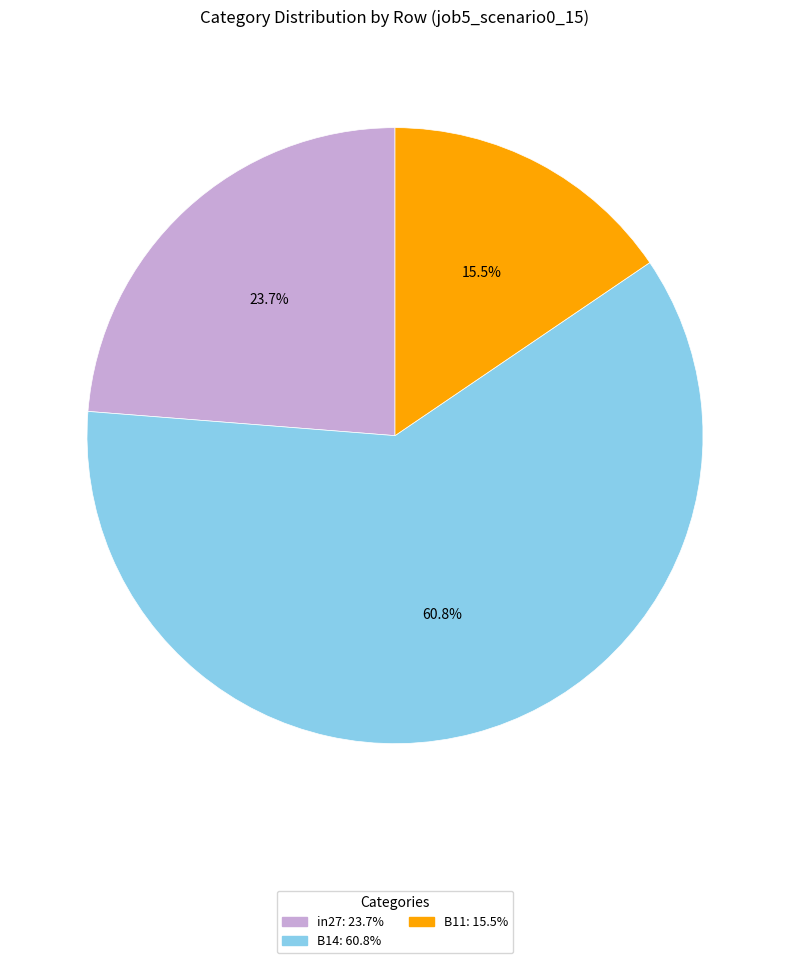

Which category accounts for the majority?

B14